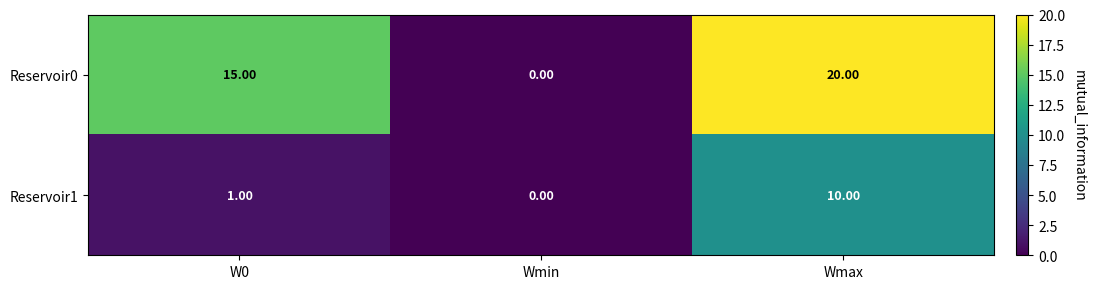

Is the value of Reservoir1 at Wmax greater than the value of Reservoir0 at W0?

No